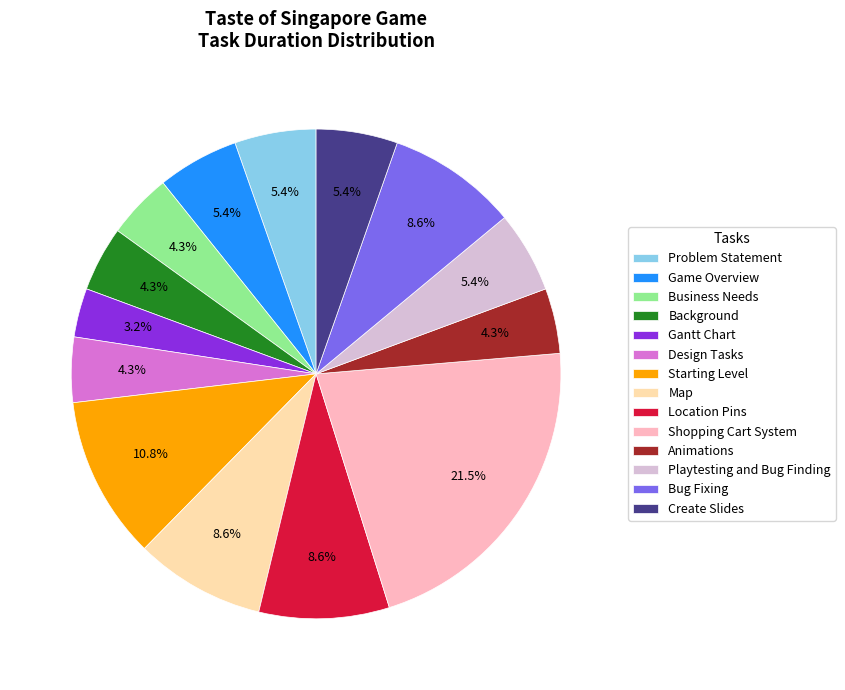

To the nearest percent, what is the difference between the largest and smallest slice percentages?

18%